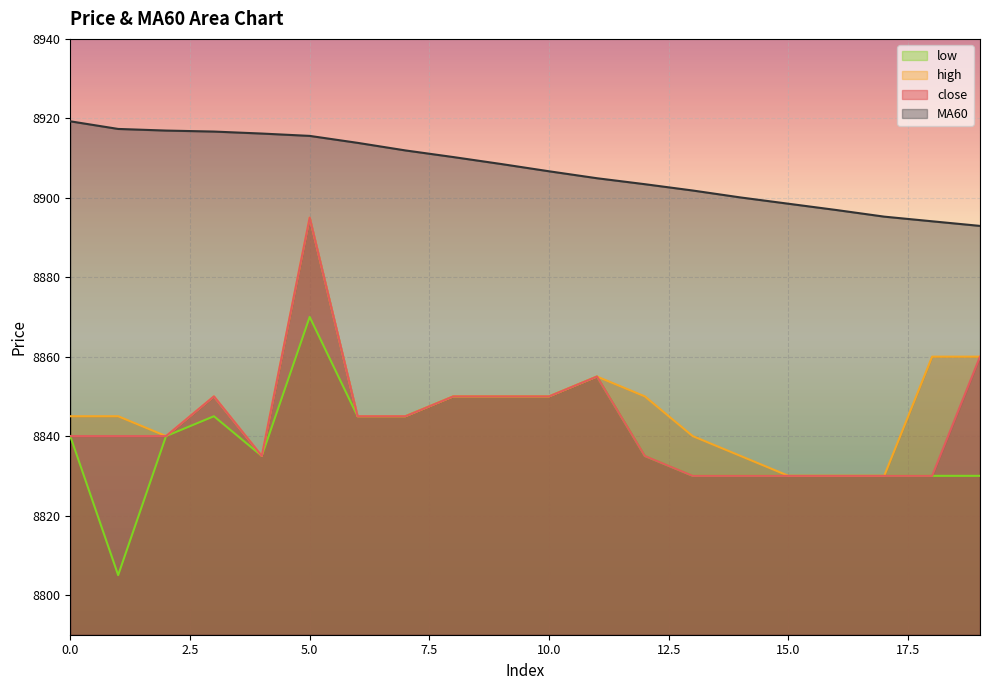

Rank the series at 11 from lowest to highest value.

close, high, low, MA60